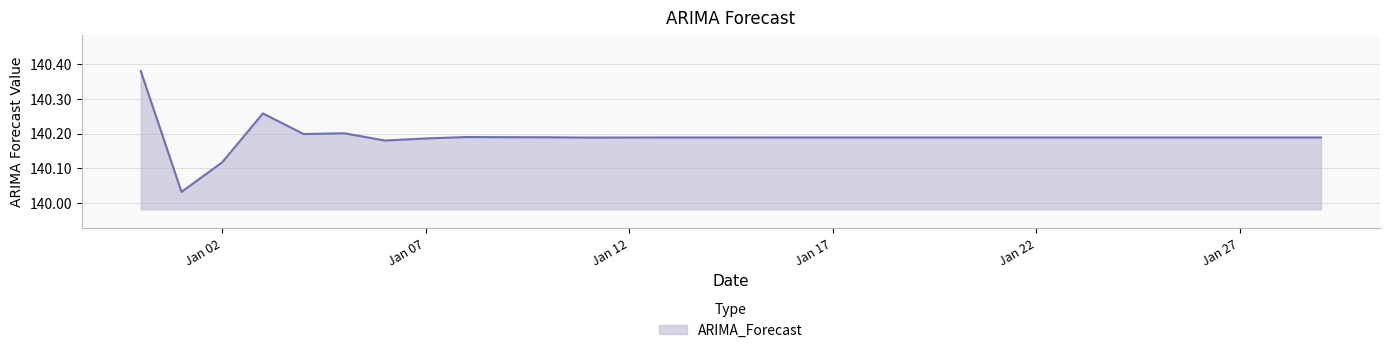

What is the difference between the maximum and minimum values?

0.3